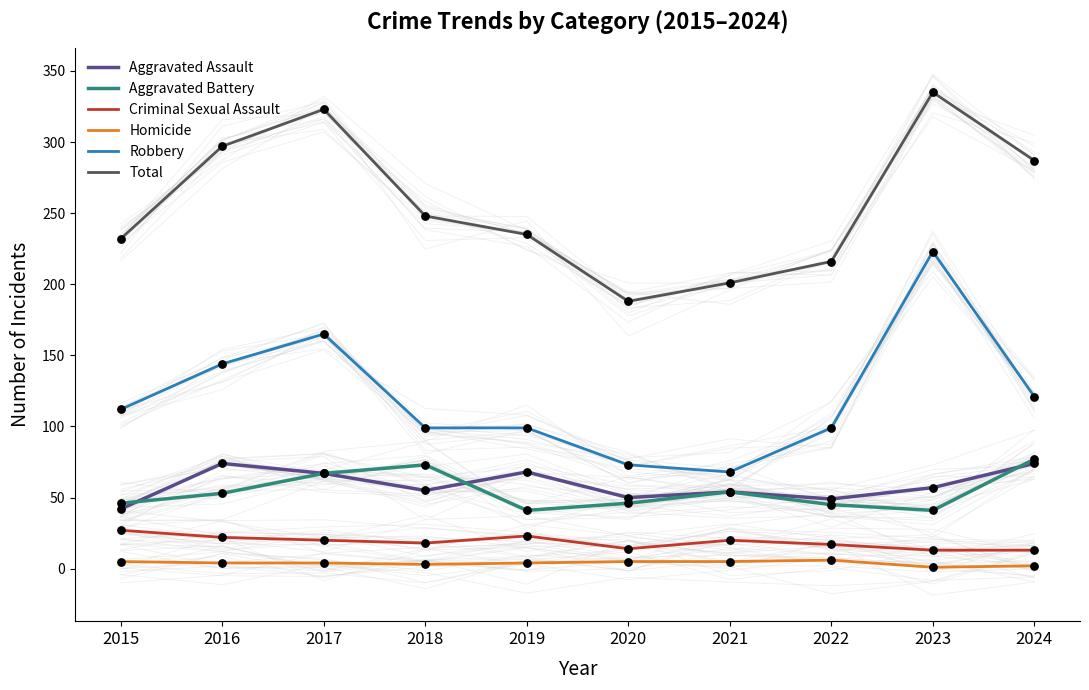

What are all the series names shown in the legend?

Aggravated Assault, Aggravated Battery, Criminal Sexual Assault, Homicide, Robbery, Total